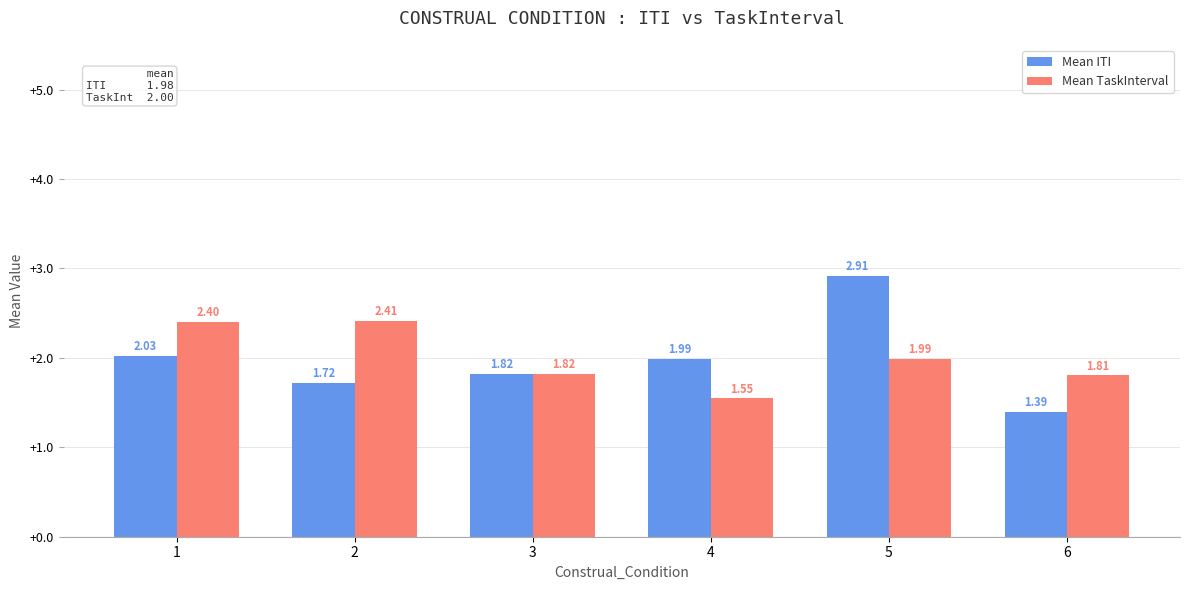

Which category has the lowest value across all series?

6